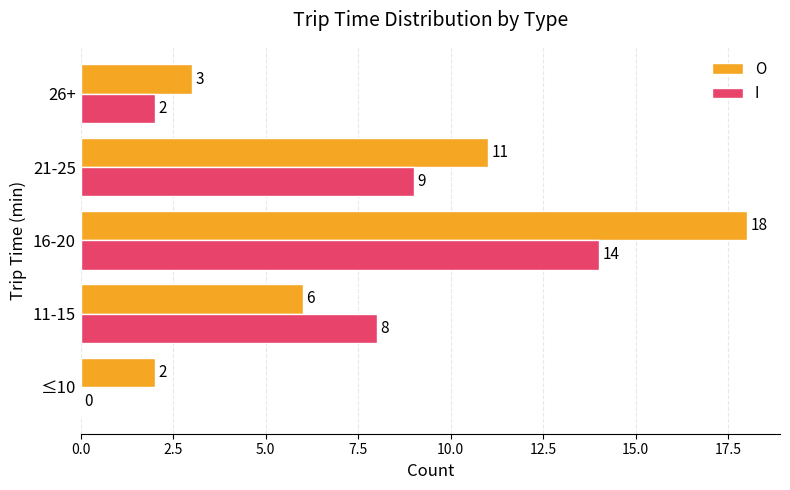

What is the maximum value for O?

18